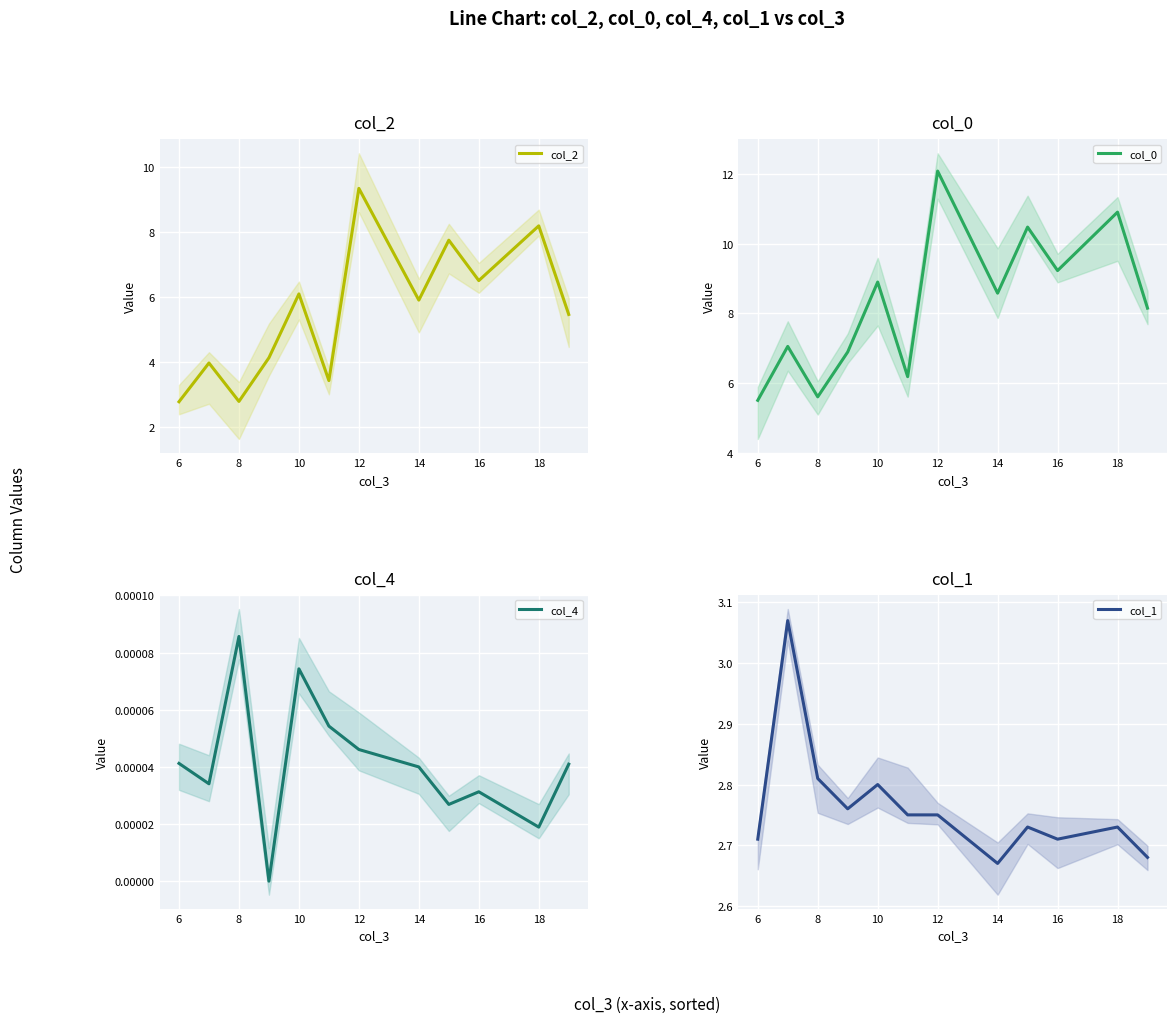

In col_2, how many points are higher than both neighbors (excluding endpoints)?

5